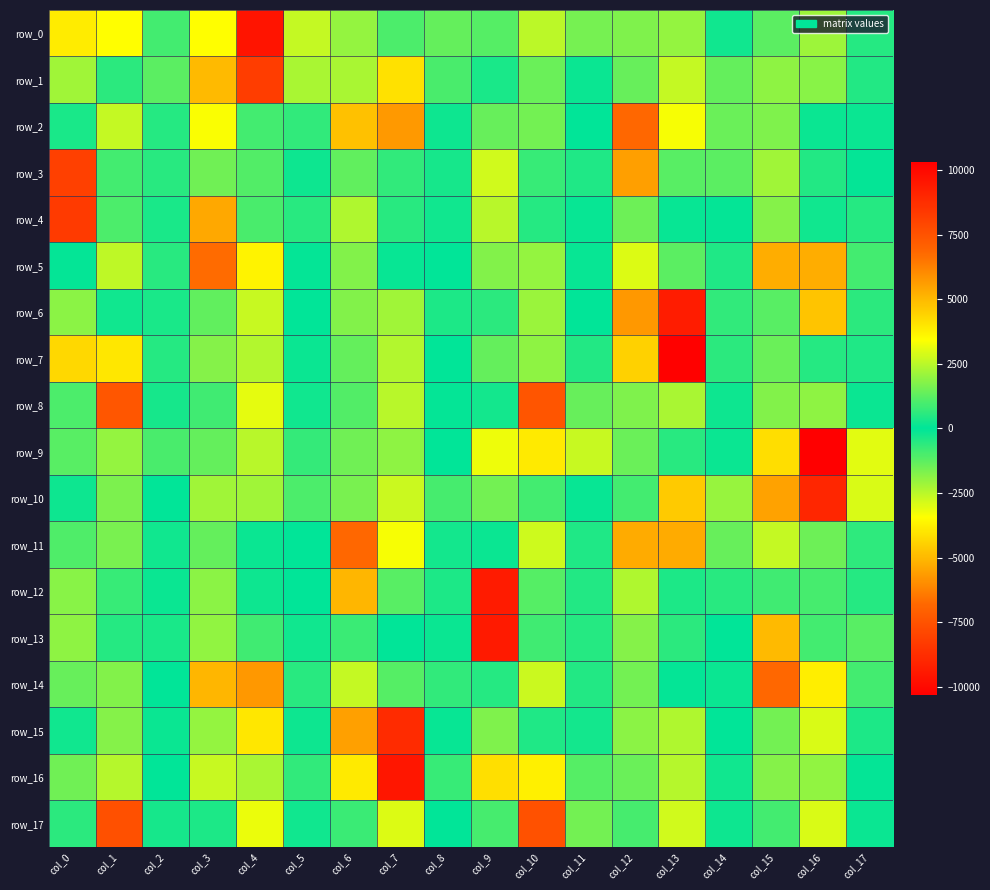

What is the approximate value of row_17 at col_9?

960.4